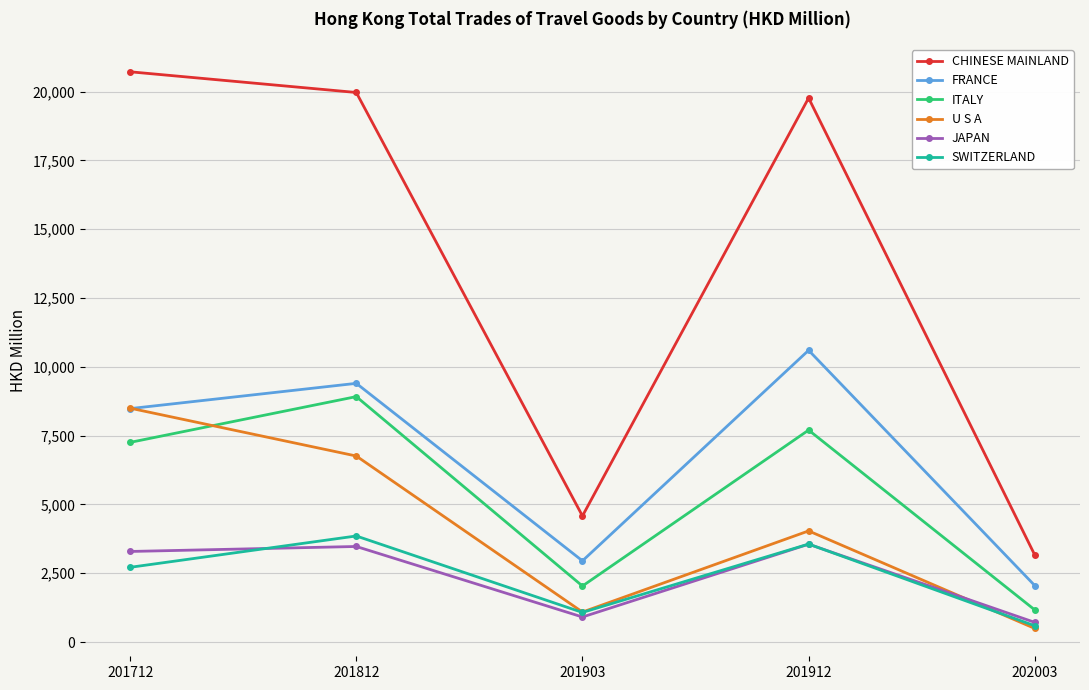

Rank the categories by FRANCE value from lowest to highest.

202003, 201903, 201712, 201812, 201912